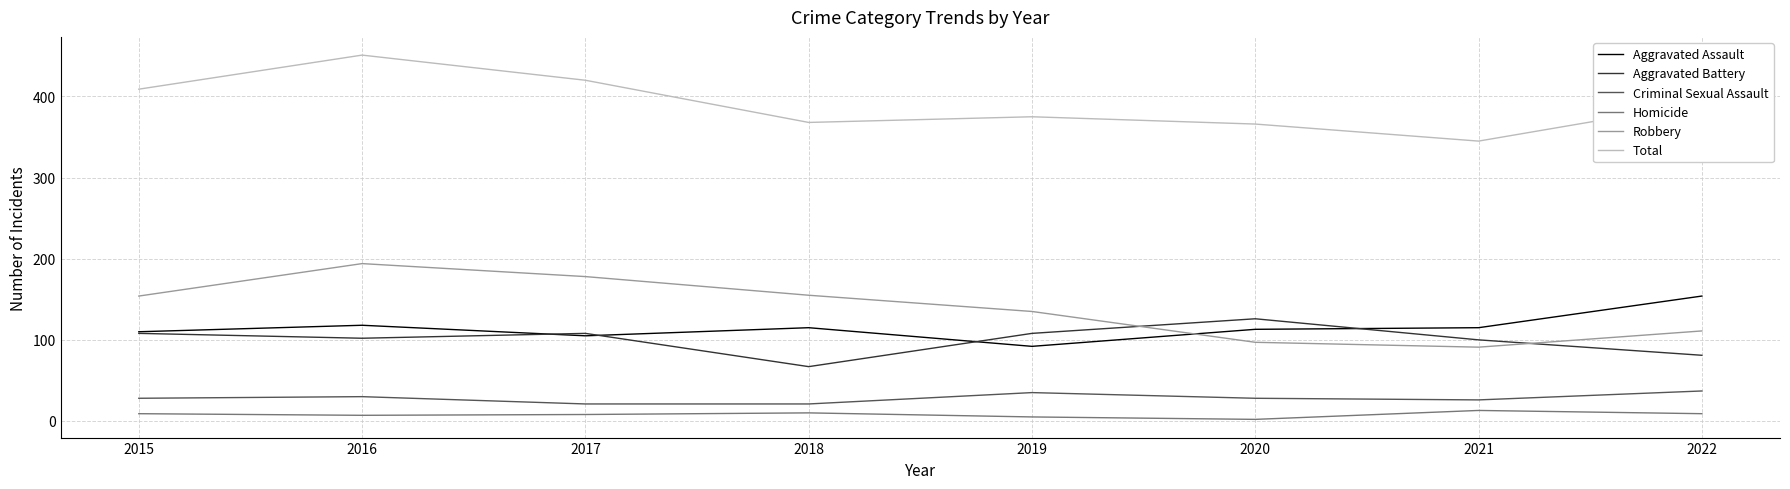

What is the lowest value of the Robbery series?

91